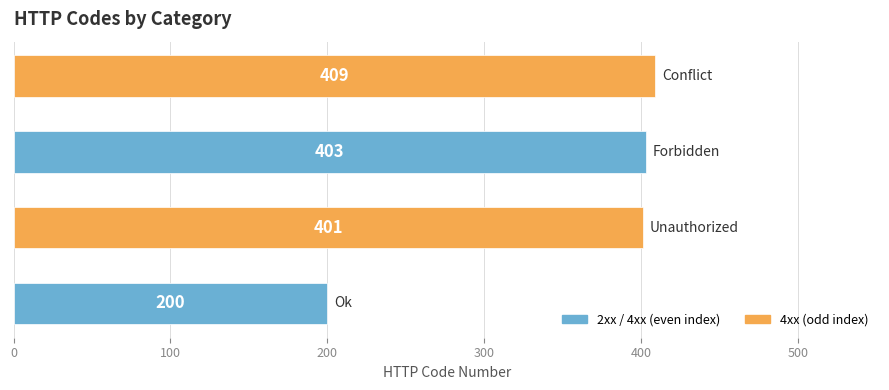

What is the average value?

353